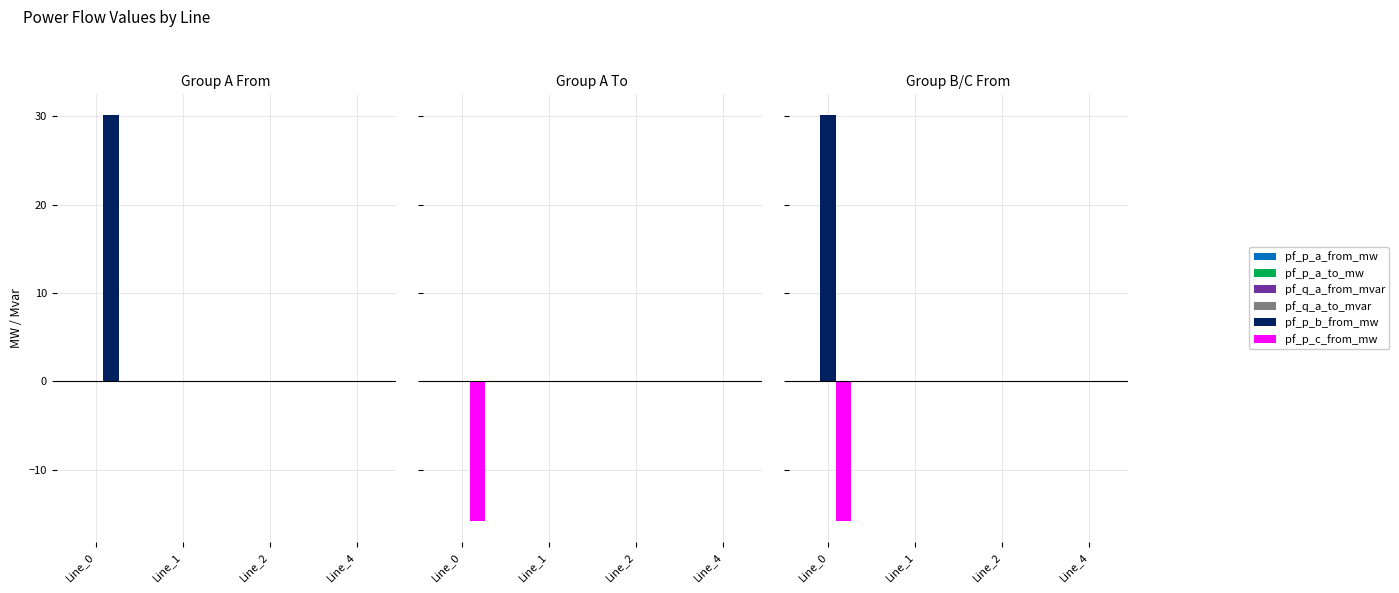

List the series in order of their peak value, highest first.

pf_p_b_from_mw, pf_p_a_to_mw, pf_q_a_from_mvar, pf_p_a_from_mw, pf_p_c_from_mw, pf_q_a_to_mvar